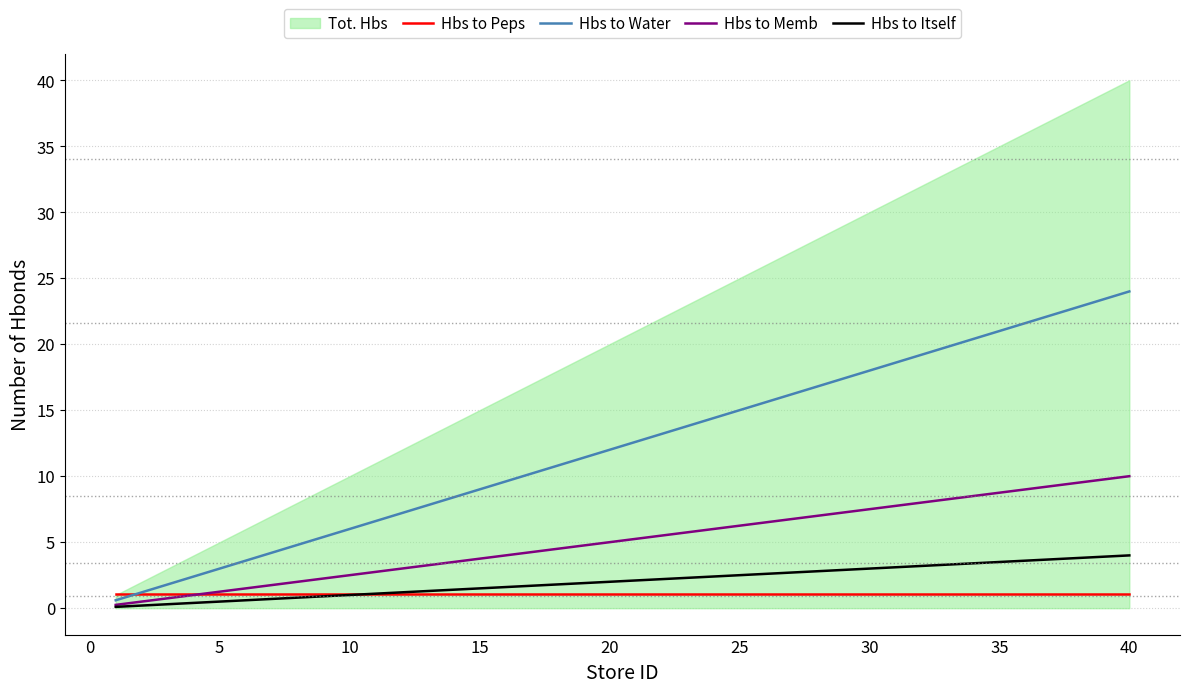

What is the lowest value of the Hbs to Peps series?

1.0